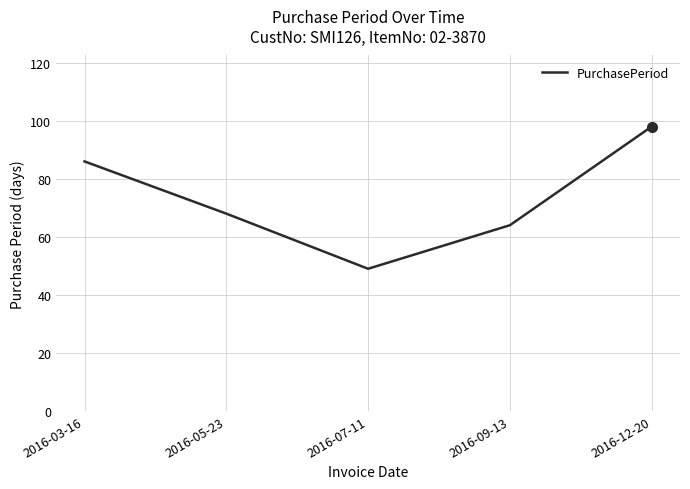

List the labels in order of value, largest first.

2016-12-20, 2016-03-16, 2016-05-23, 2016-09-13, 2016-07-11